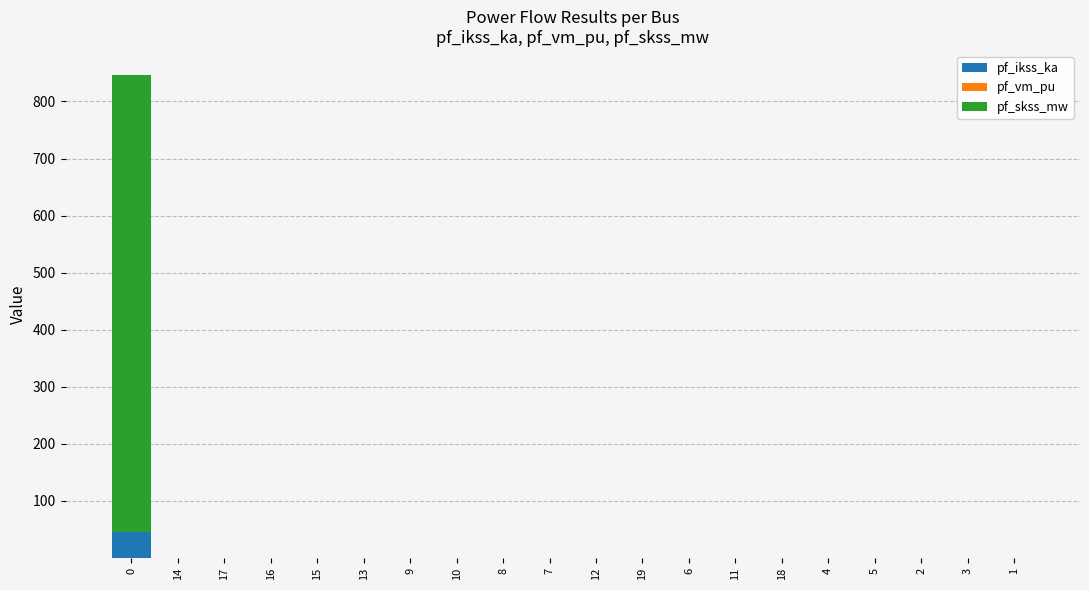

True or false: pf_ikss_ka has a value of 0.0 at 19.

True